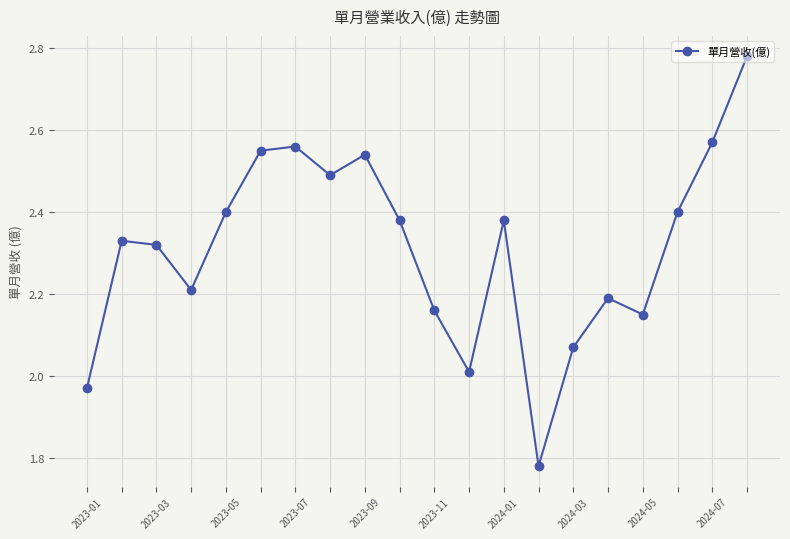

How many points are lower than both their immediate neighbors (excluding endpoints)?

5